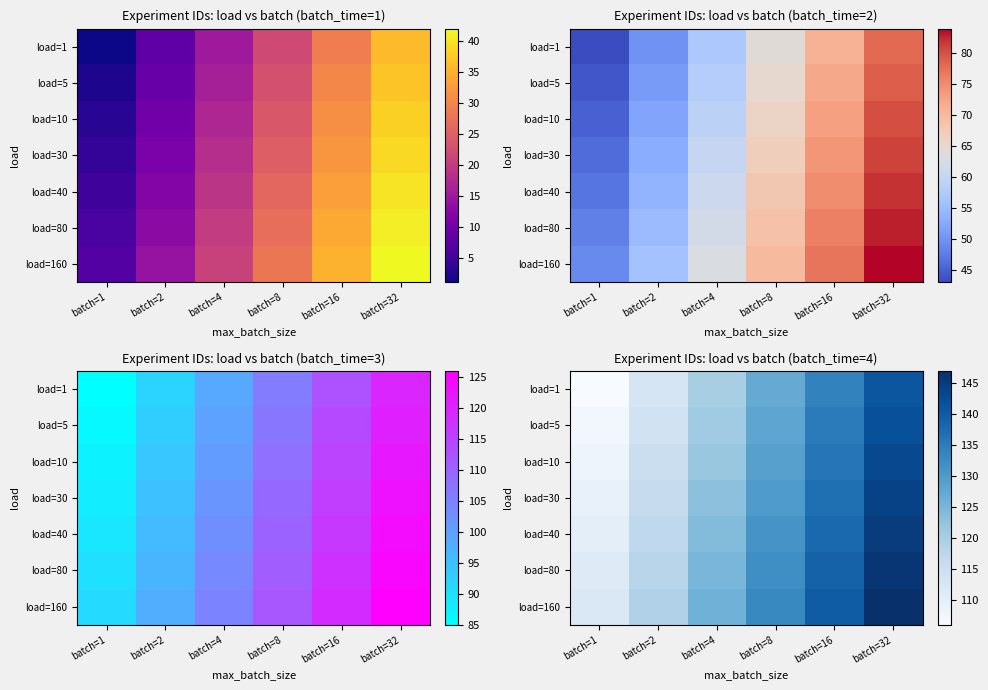

How many values in the load=5 series are below 128?

3